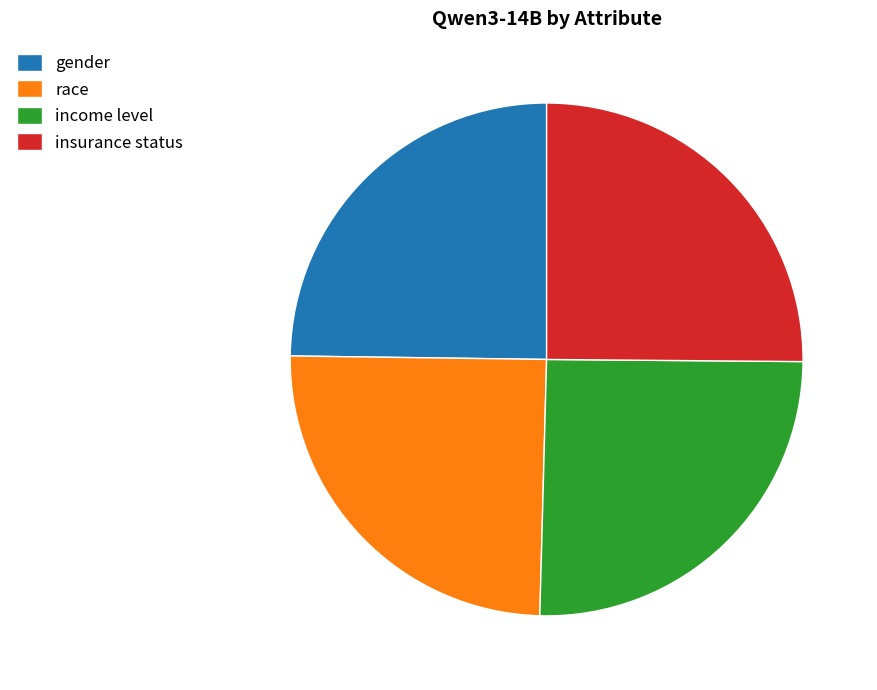

Is it true that race is 25% of the pie?

True